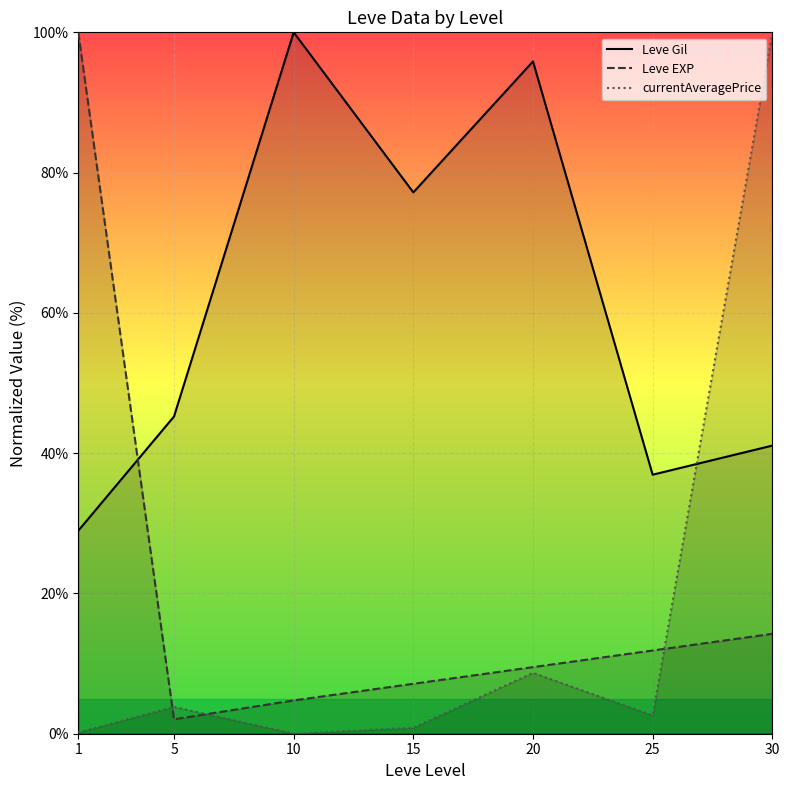

How many intersections are there between currentAveragePrice and Leve Gil?

1